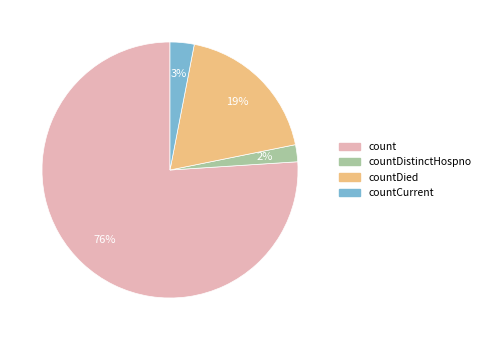

The countDistinctHospno slice represents 2% of the pie. True or false?

True